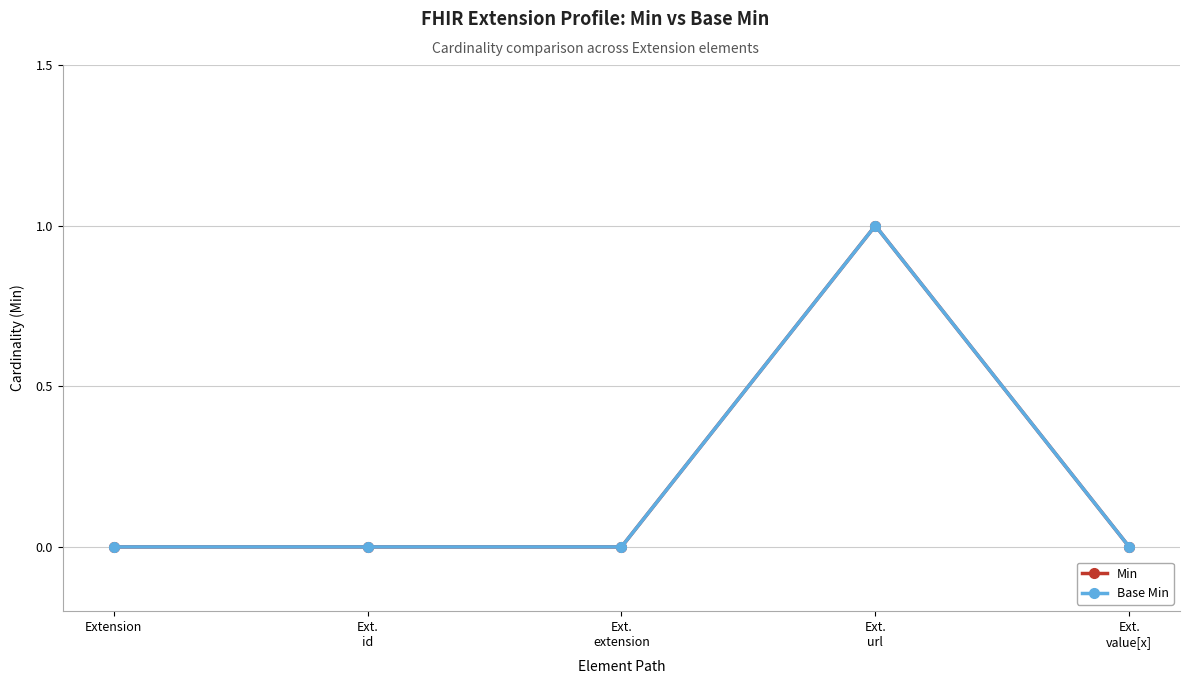

How many interior local peaks does the Min series have?

1